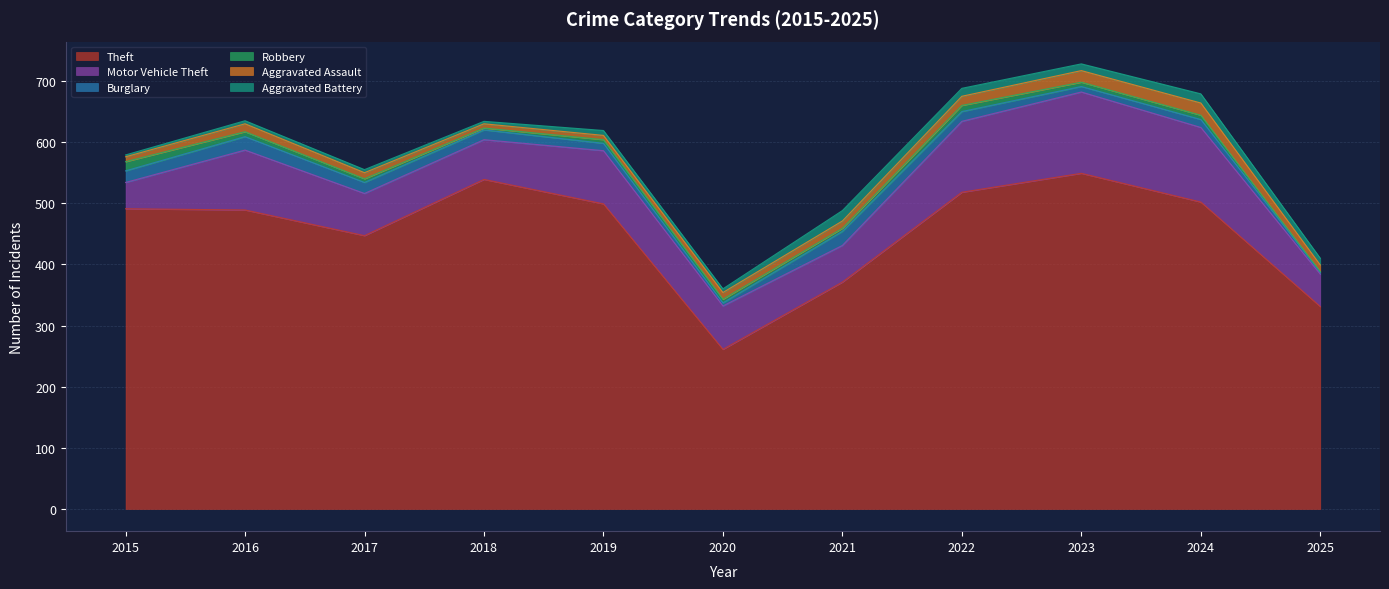

The value of Aggravated Battery at 2017 is 2. True or false?

False